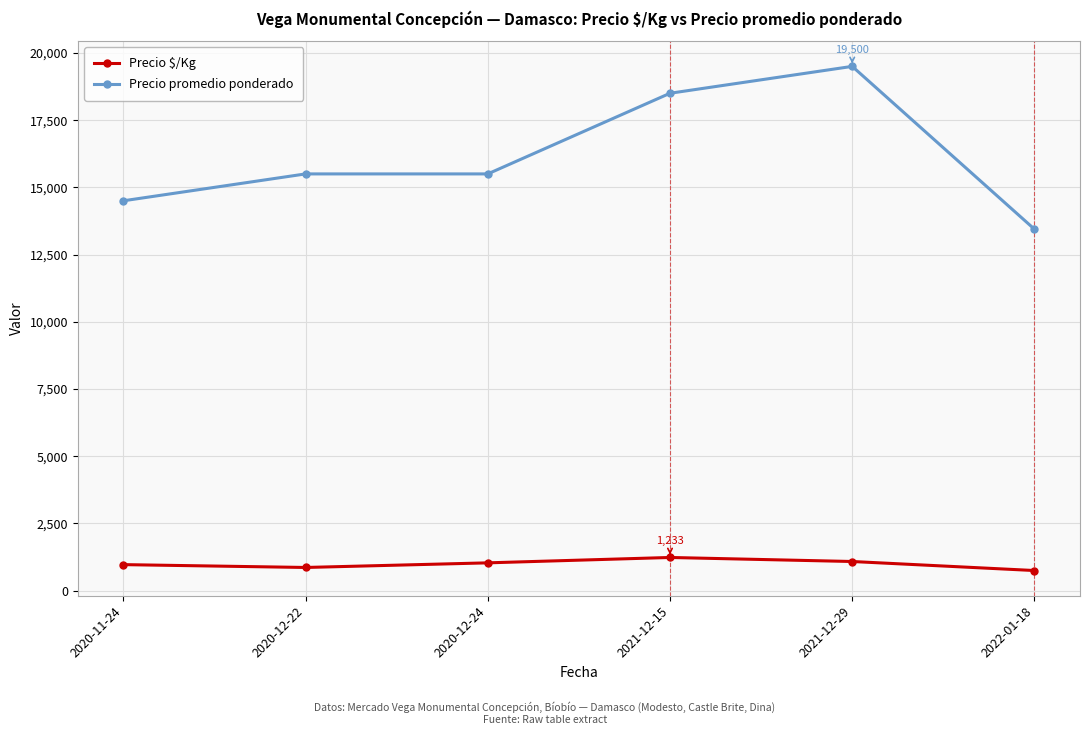

What is the label of the 6th point from the right?

2020-11-24